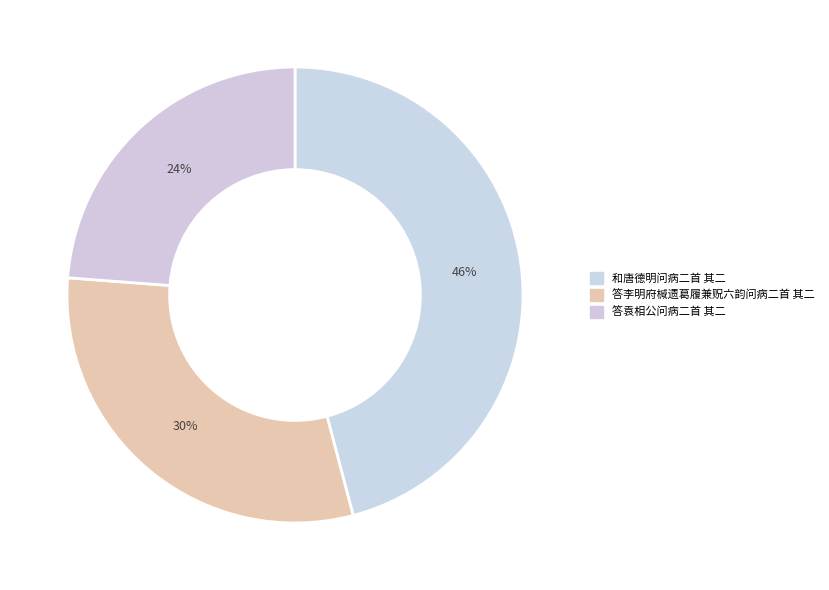

How many slices are in this pie chart?

3